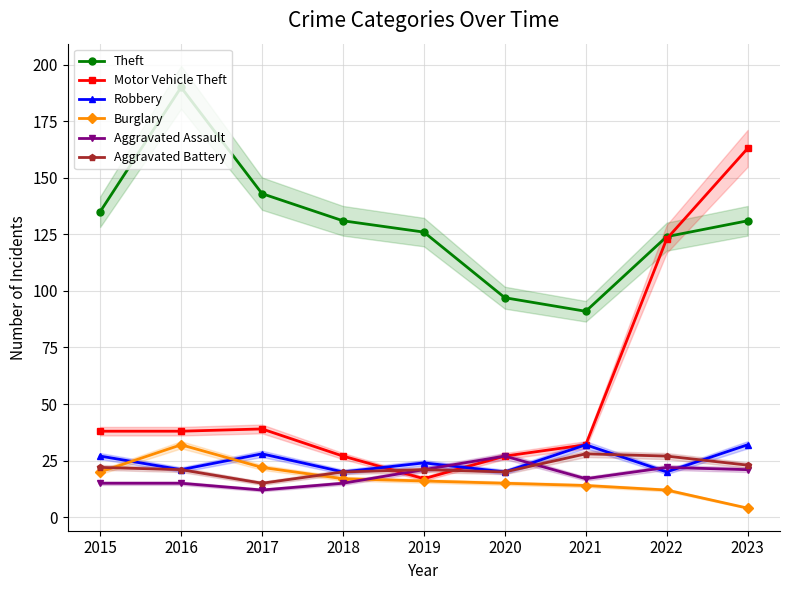

What is the total value across all series at 2018?

230